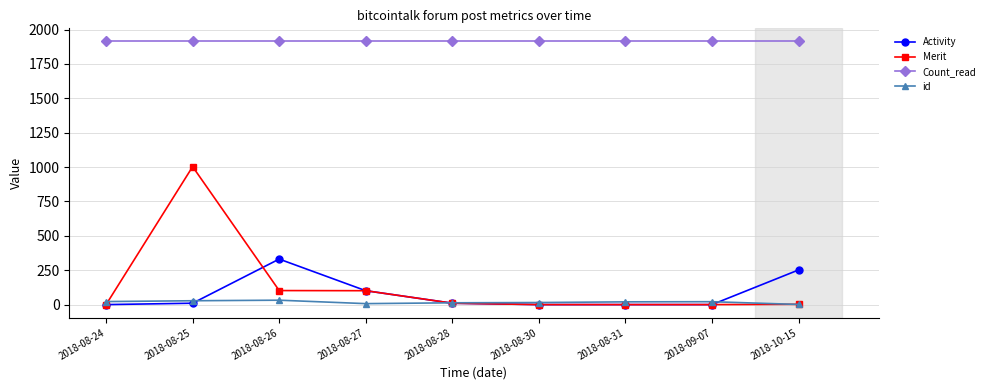

What is the label of the 4th point from the left?

2018-08-27